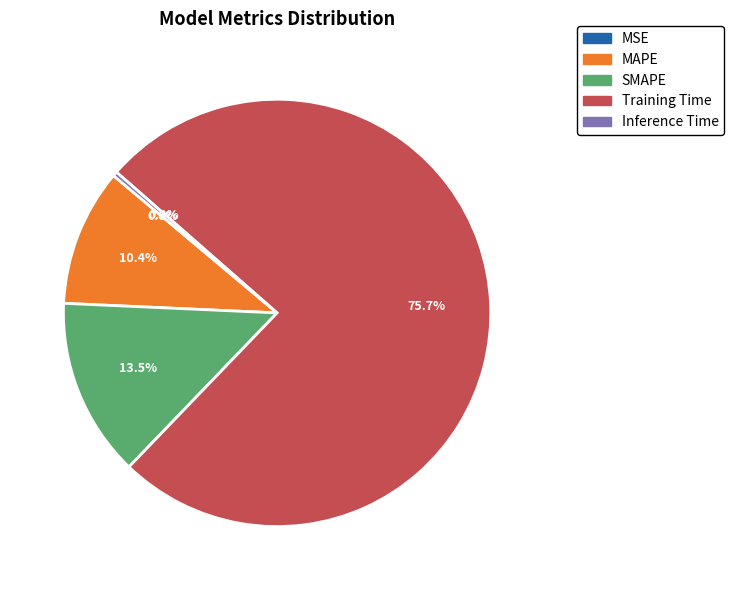

Which slice is the largest?

Training Time